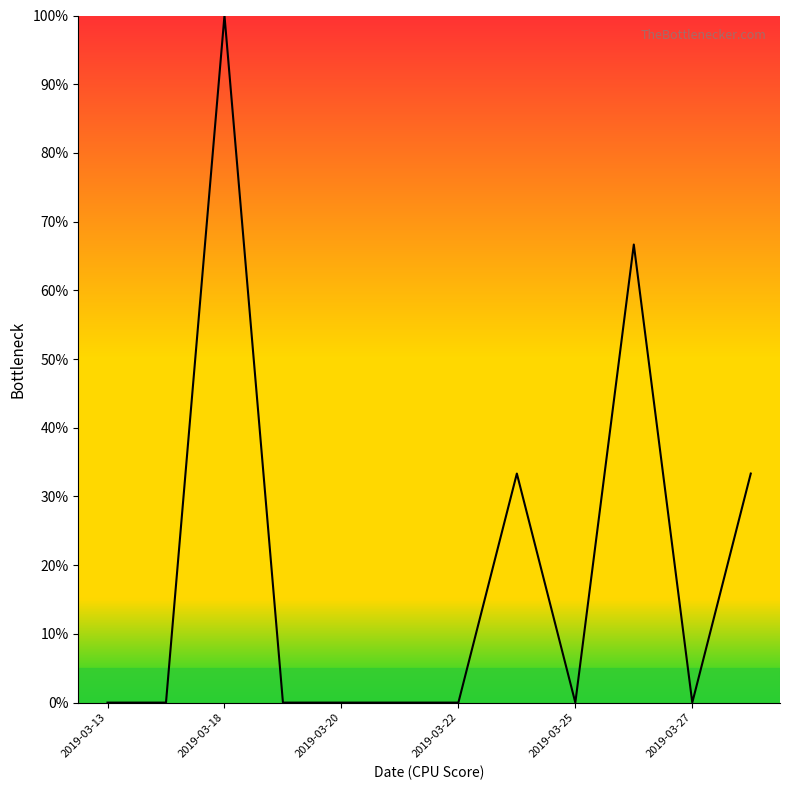

What is the greatest value displayed?

100.0